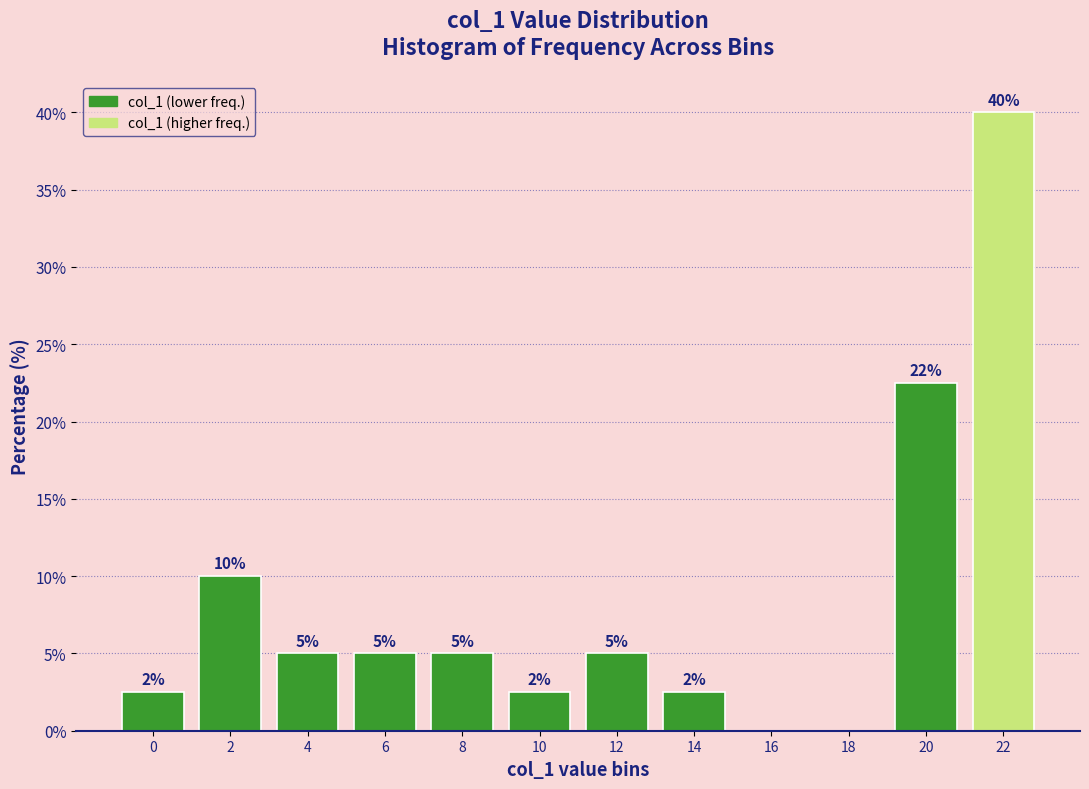

What value does the data have at 6?

5.0